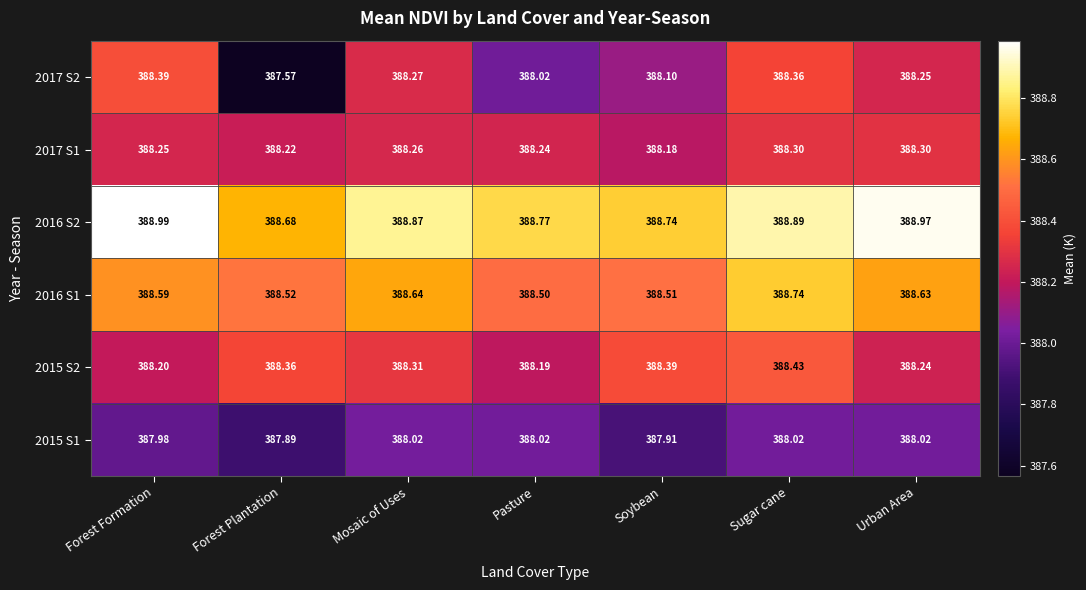

List the labels in order of 2015 S2 value, largest first.

Sugar cane, Soybean, Forest Plantation, Mosaic of Uses, Urban Area, Forest Formation, Pasture